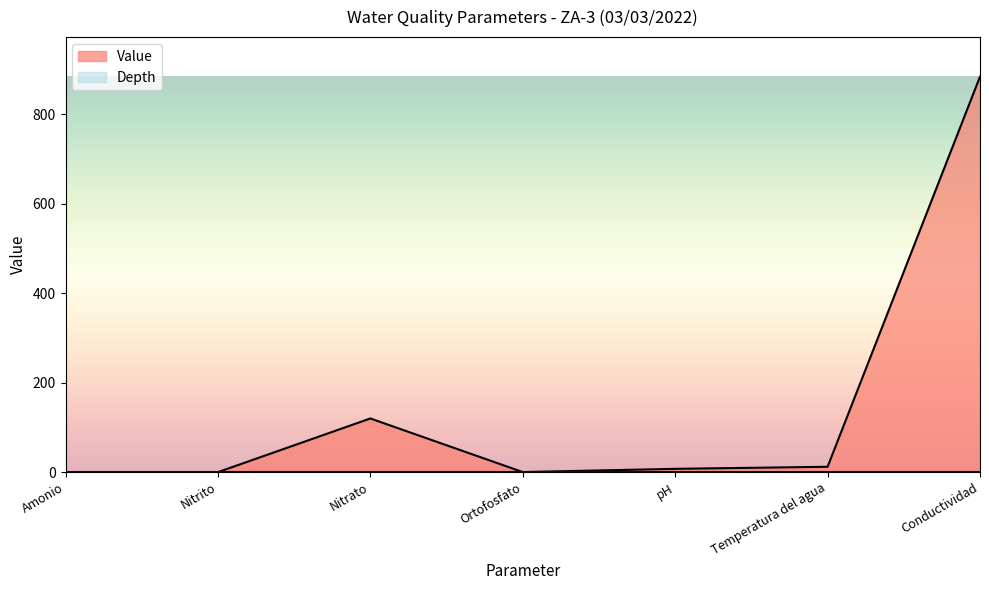

Reading left to right, transcribe all the data shown in this chart.

Amonio=0.1	Nitrito=0.0	Nitrato=120.0	Ortofosfato=0.2	pH=7.4	Temperatura del agua=12.0	Conductividad=884.0